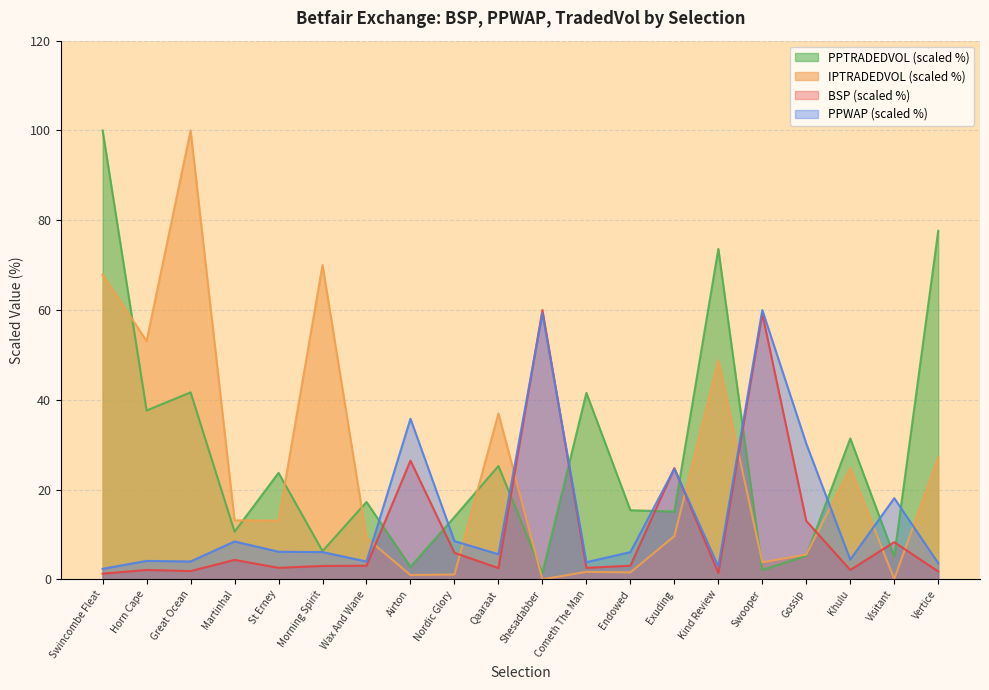

The value of PPTRADEDVOL at Khulu is 31.4. True or false?

True